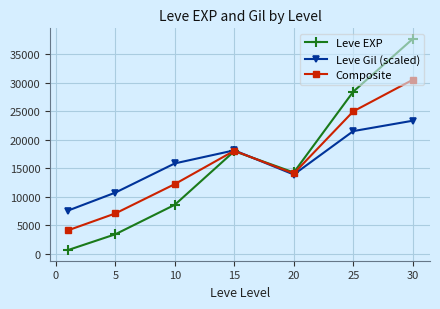

How many data points does each series have?

7